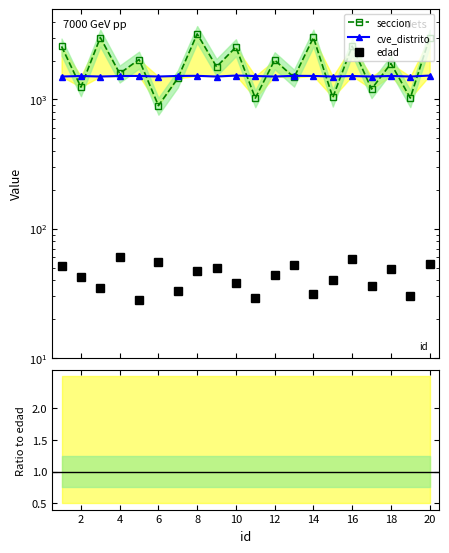

Between 14 and 13, which series saw the biggest shift?

seccion